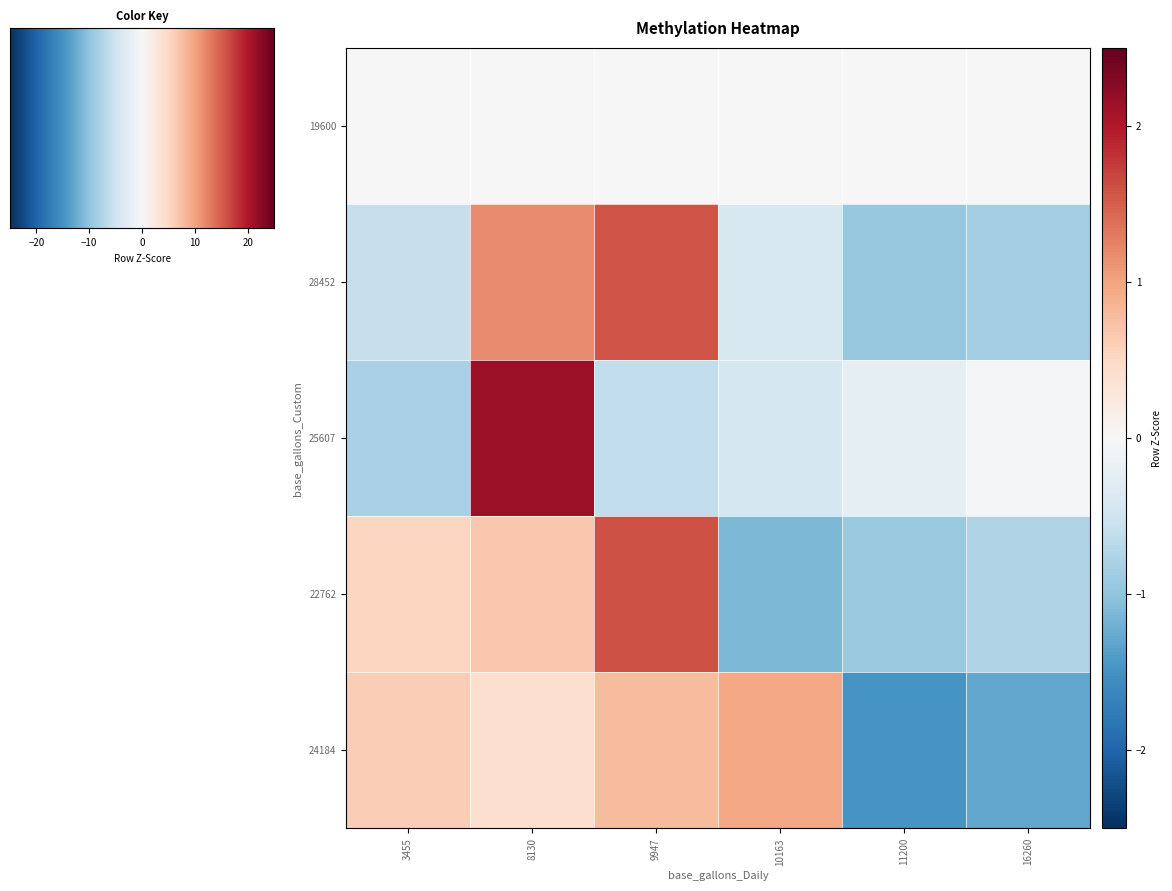

Count the number of categories in the chart.

6